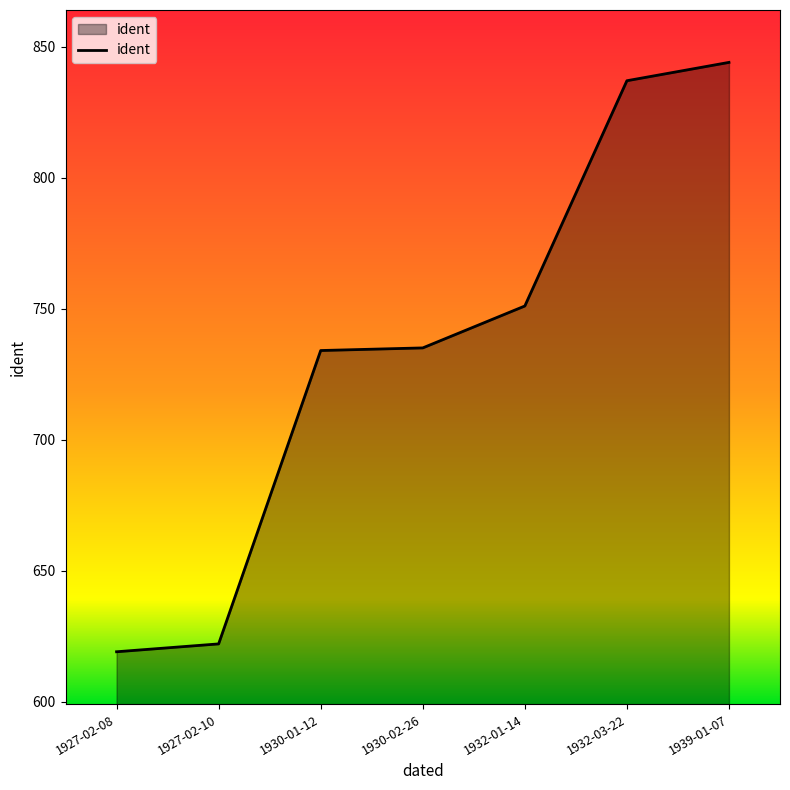

What is the approximate value at 1930-01-12?

734